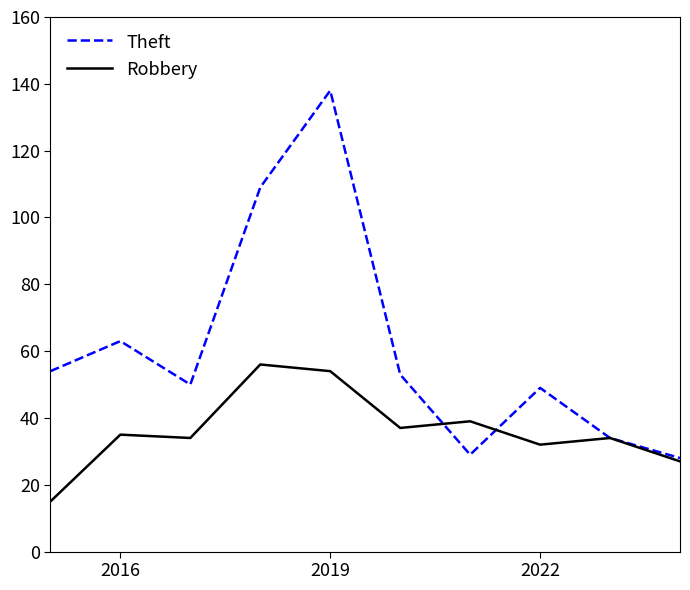

Which series has the largest total across all categories?

Theft